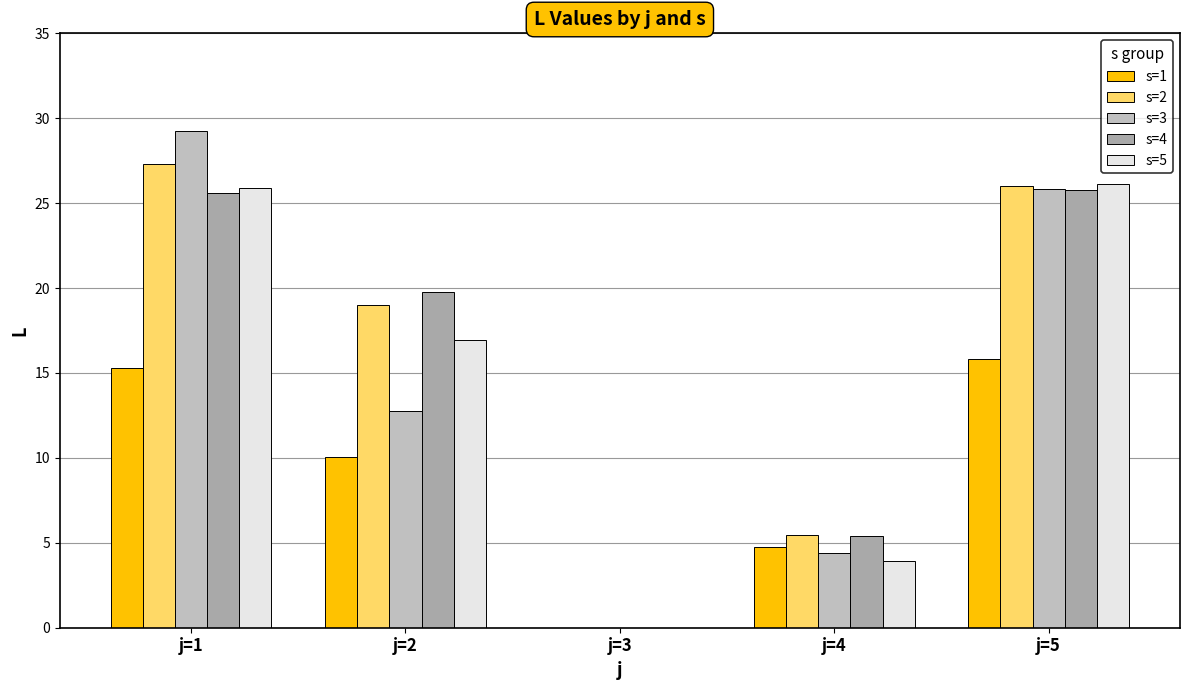

Which series has the largest total across all categories?

s=2